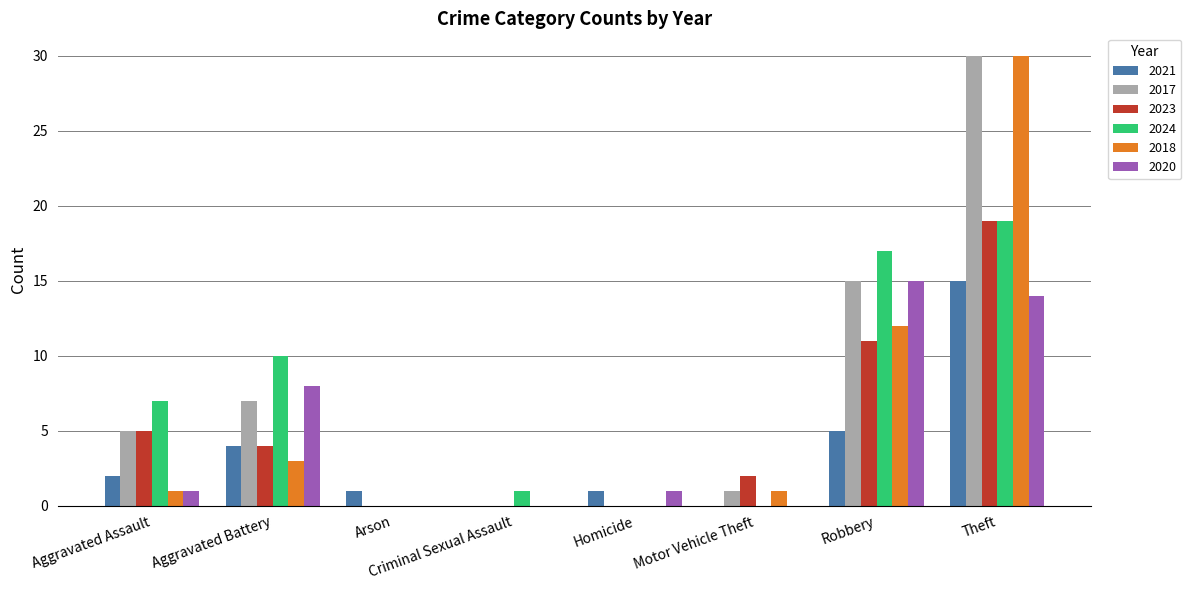

At which category is the sum across all series the highest?

Theft